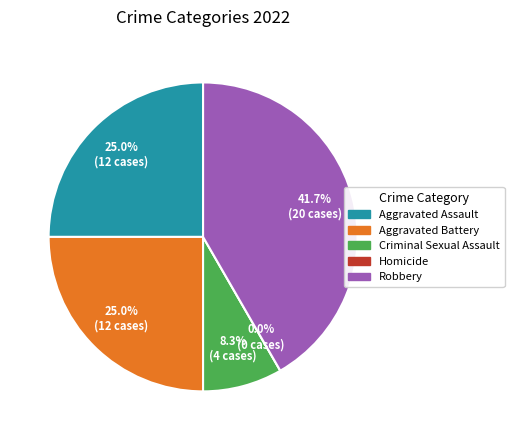

Is the sum of Robbery and Aggravated Battery greater than half?

Yes